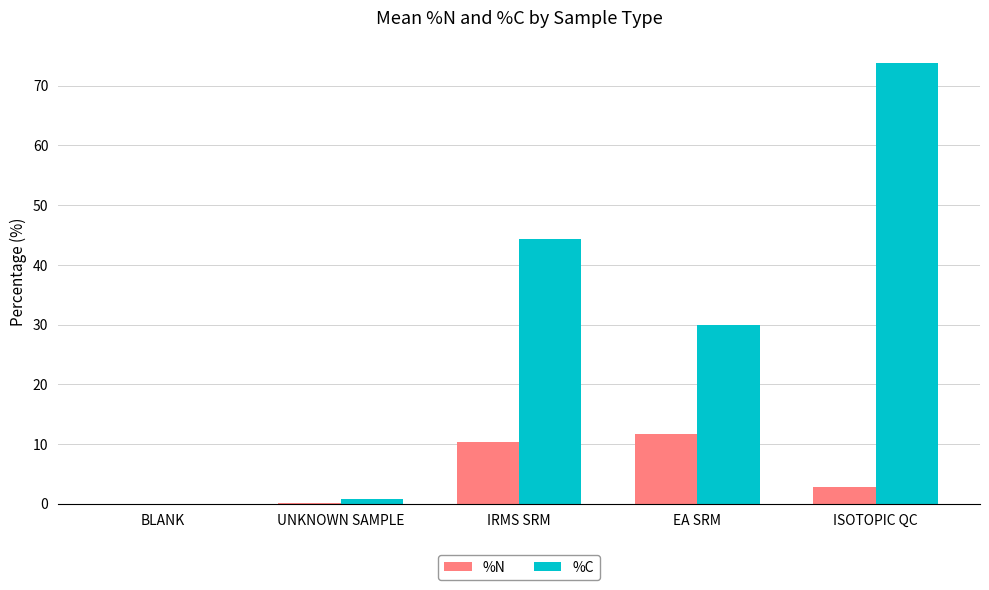

What is the average value of the %N series?

5.0